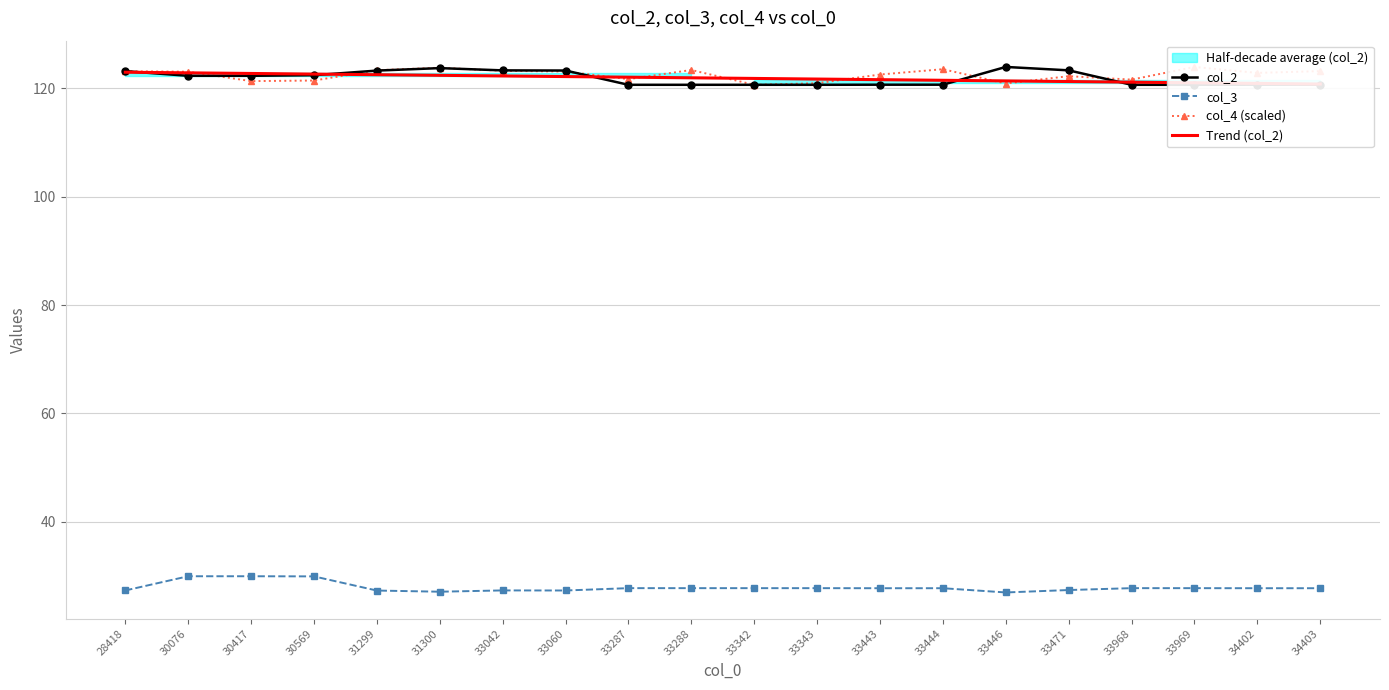

What is the total value across all series at 30417?

396.3